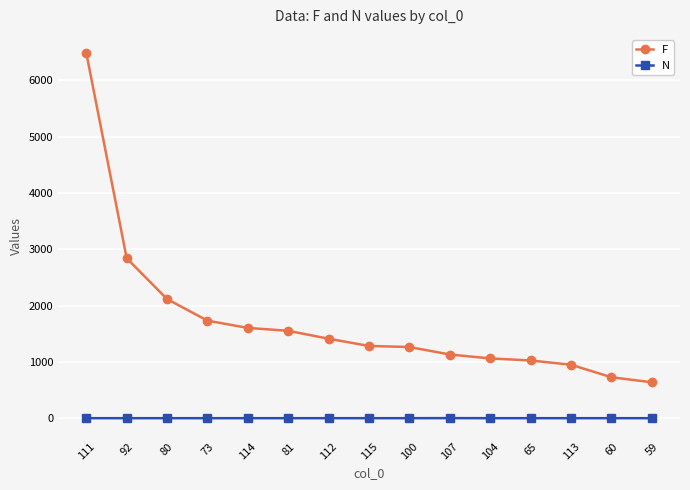

Which series has the largest range (max minus min)?

F